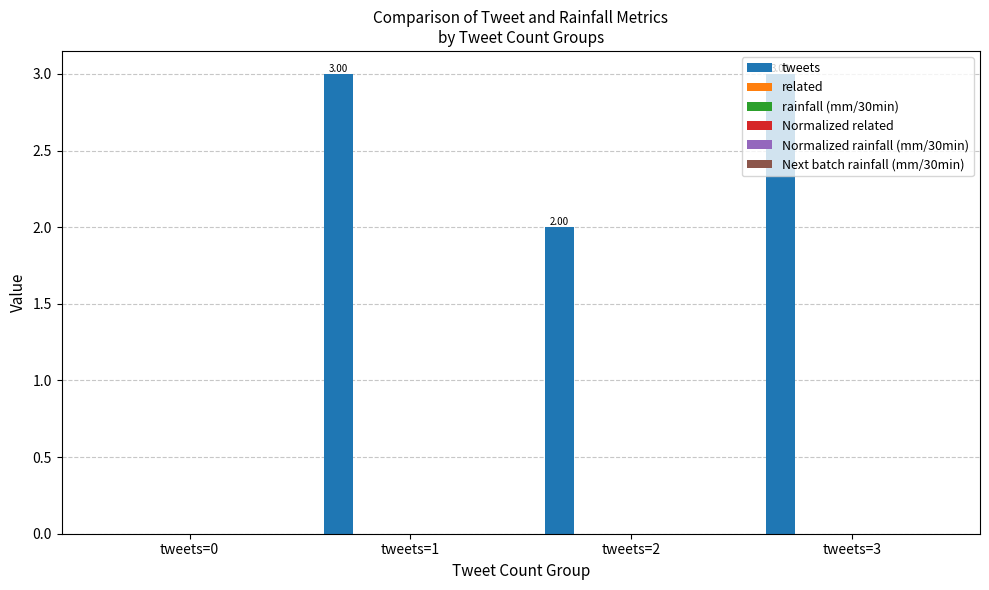

How many distinct data groups are displayed?

1